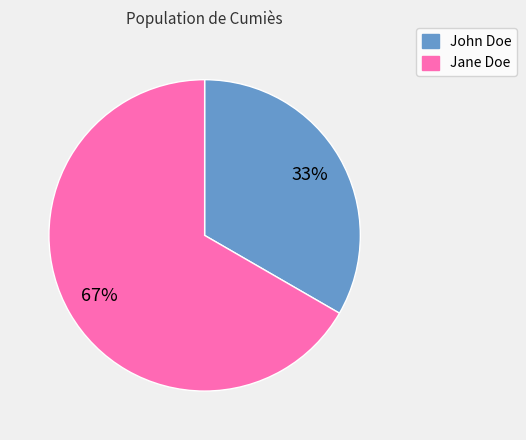

To the nearest percent, what is the combined percentage of John Doe and Jane Doe?

100%